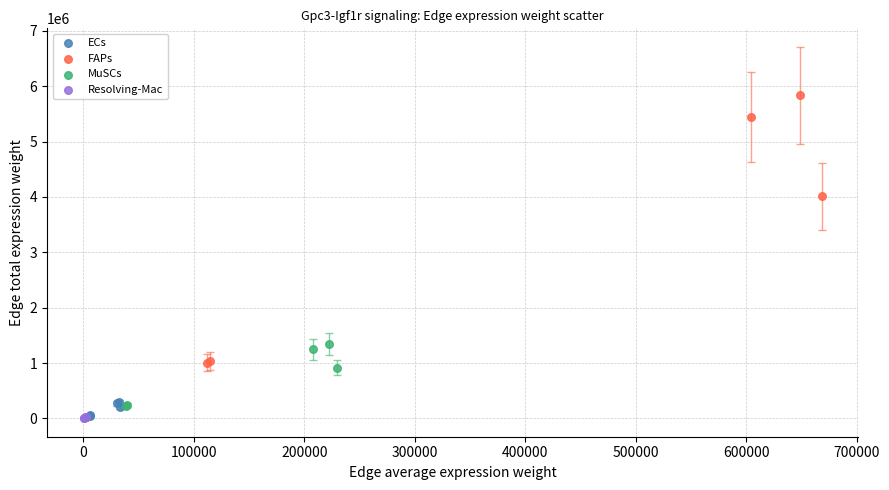

Which series contains the highest Y value?

FAPs